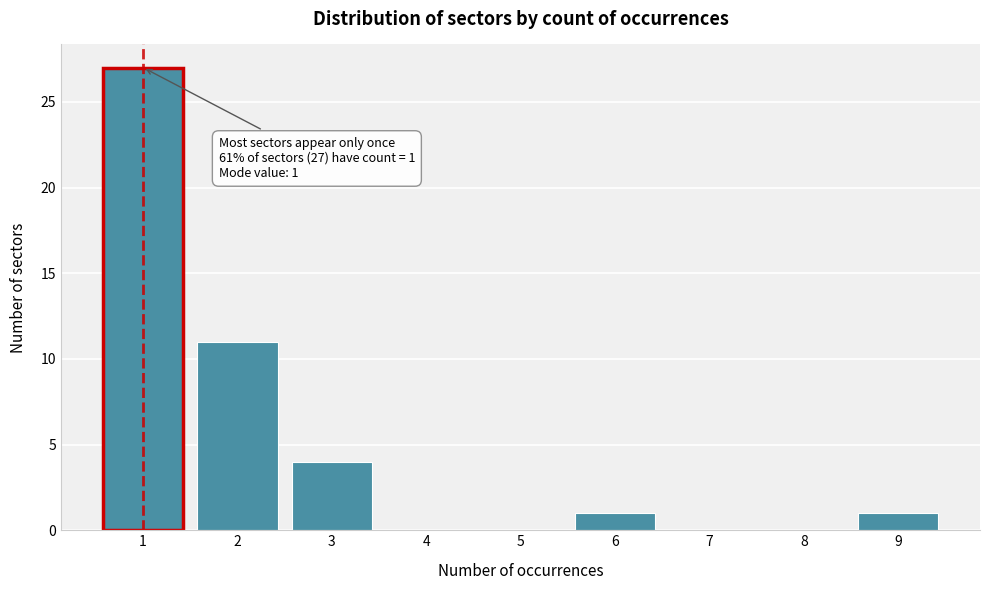

Over which range of the x-axis is the bar tallest?

0.5 to 1.5